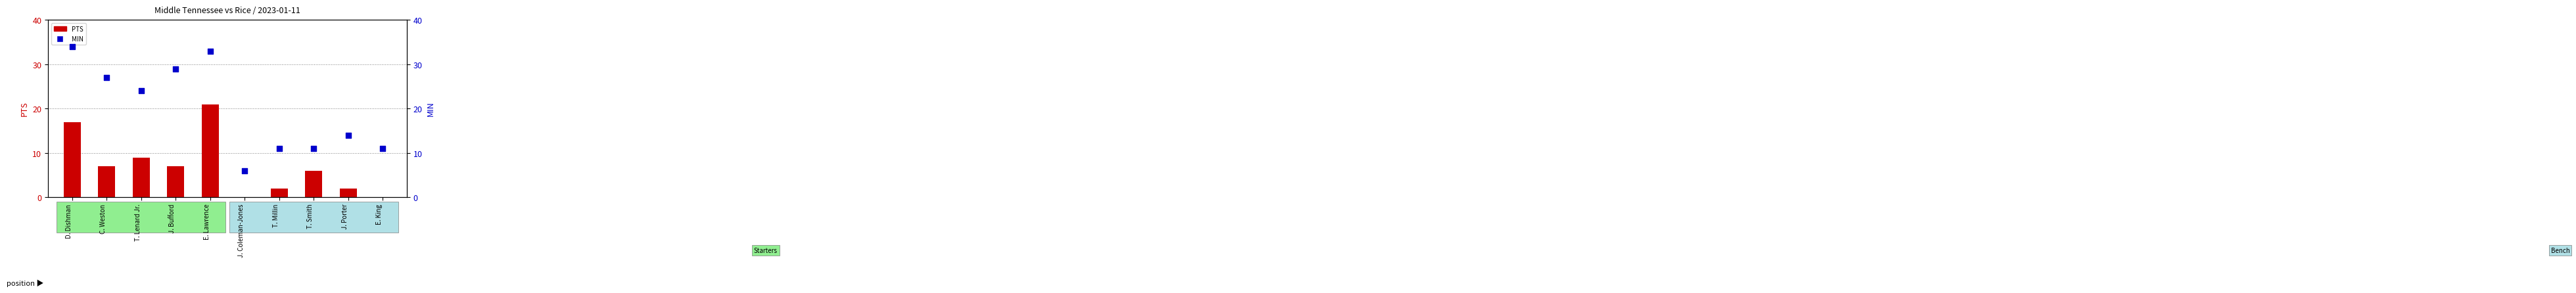

Which series reaches the maximum Y coordinate?

MIN